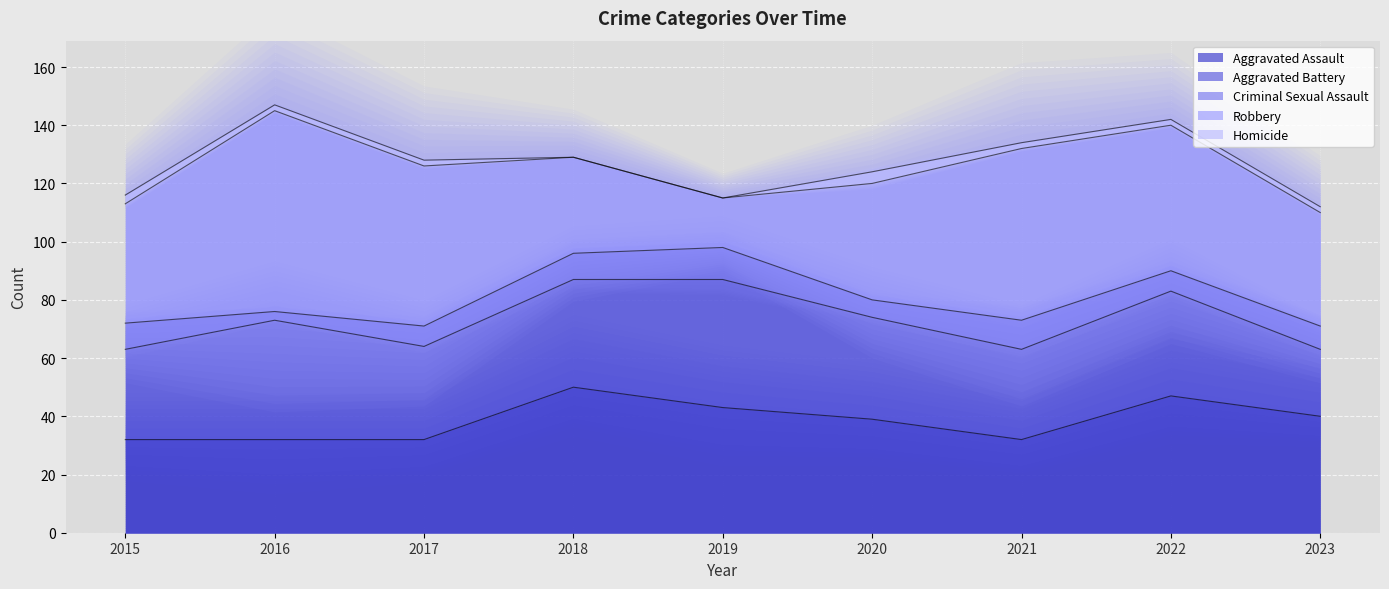

True or false: Criminal Sexual Assault has a value of 10 at 2021.

True